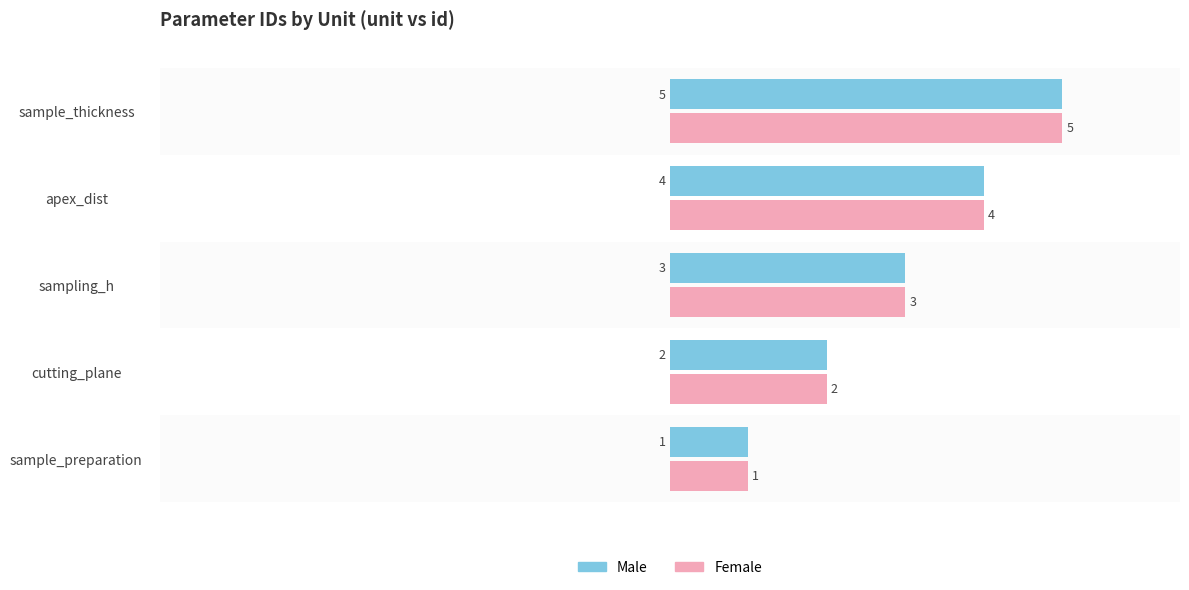

Which category has the highest value in the Female series?

sample_thickness